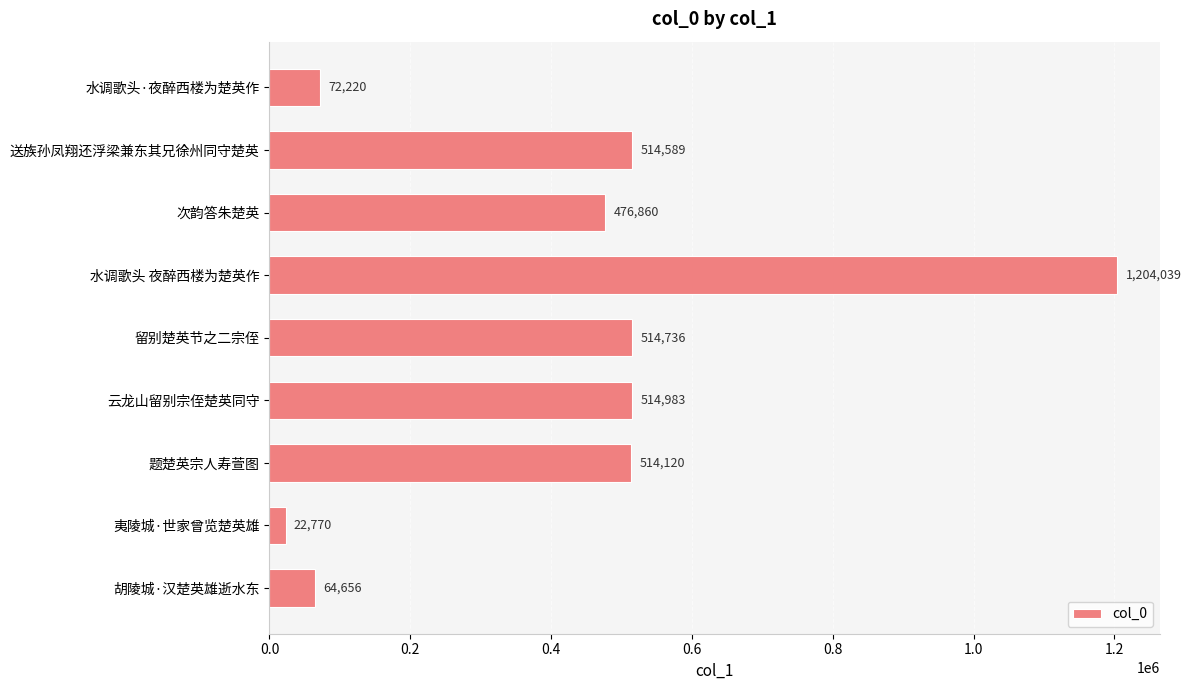

Between 夷陵城·世家曾览楚英雄 and 留别楚英节之二宗侄, which is larger?

留别楚英节之二宗侄